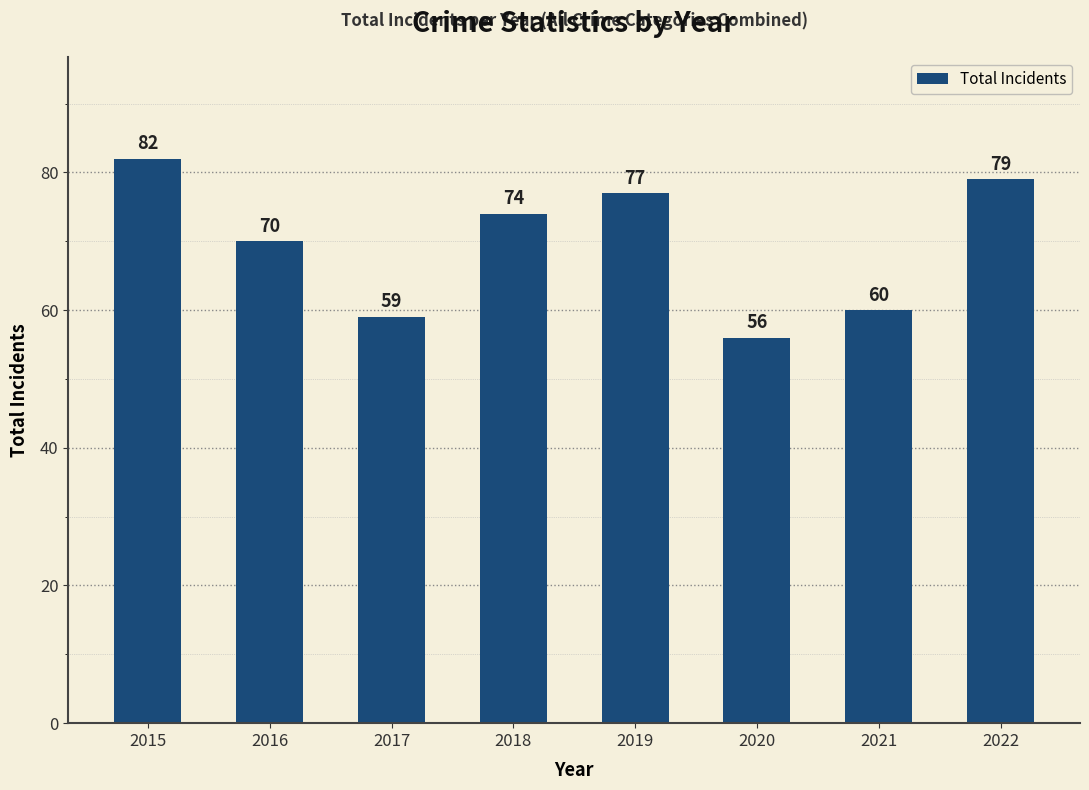

What is the difference between the second highest and minimum values?

23